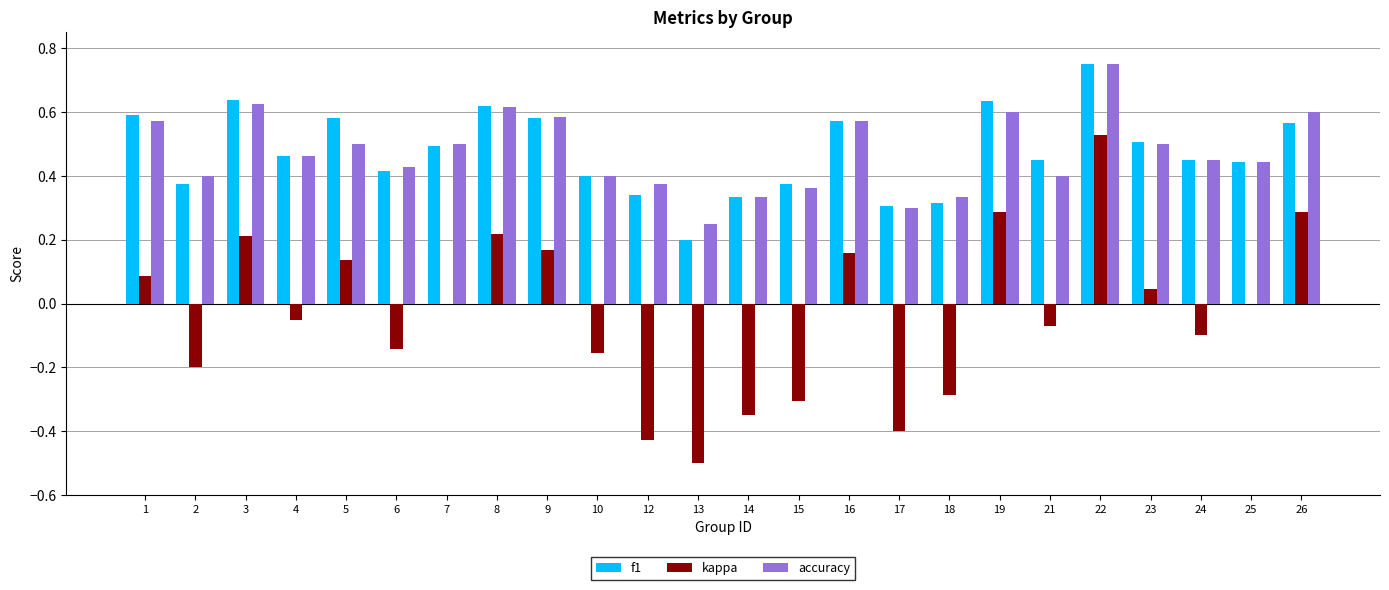

At which category is the sum across all series the highest?

22